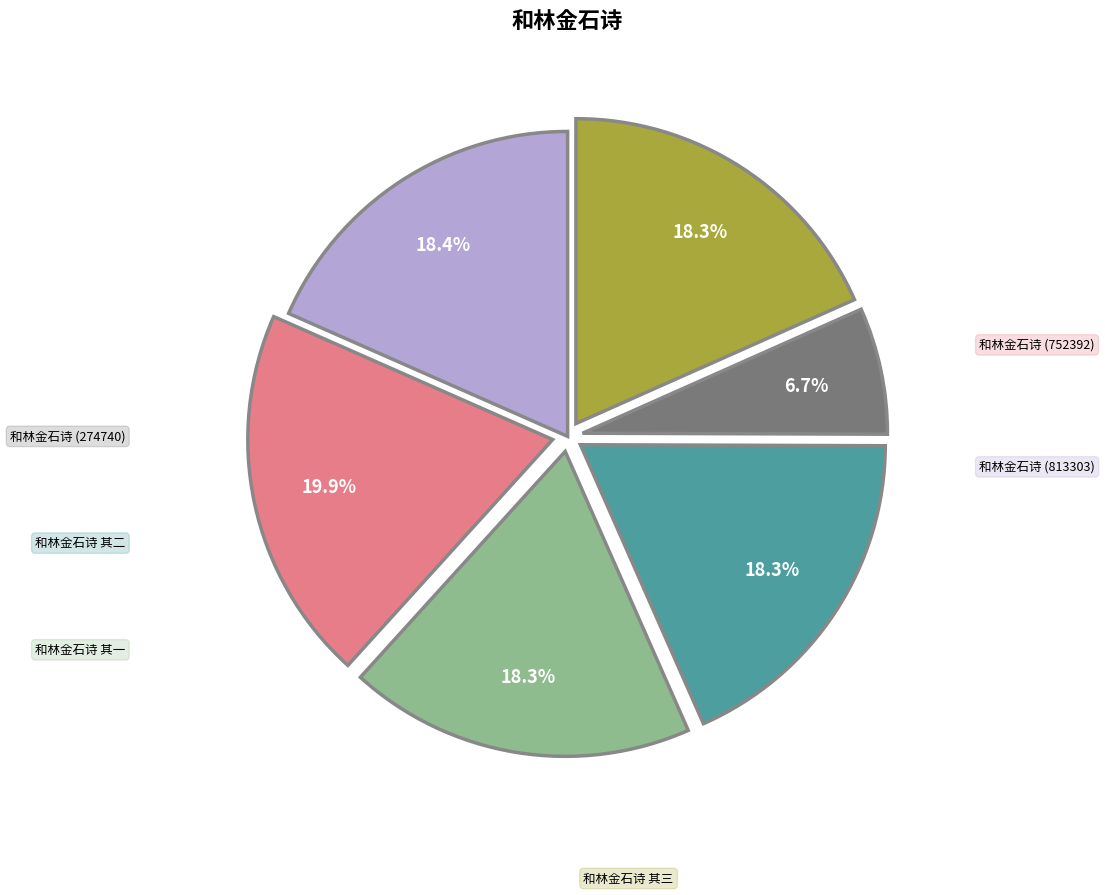

The 和林金石诗 其二 slice represents 31% of the pie. True or false?

False